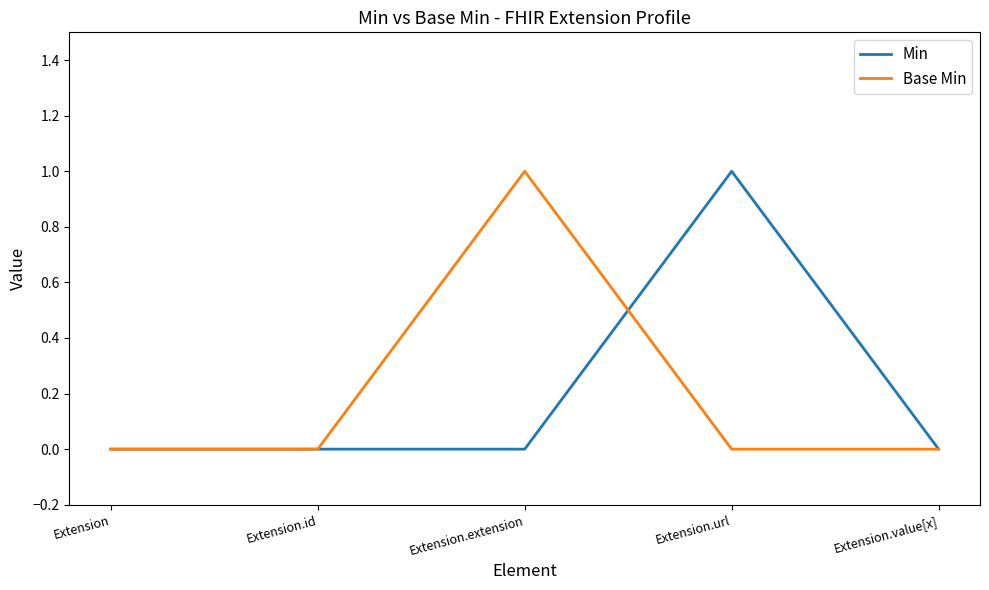

How many categories are shown in the chart?

5